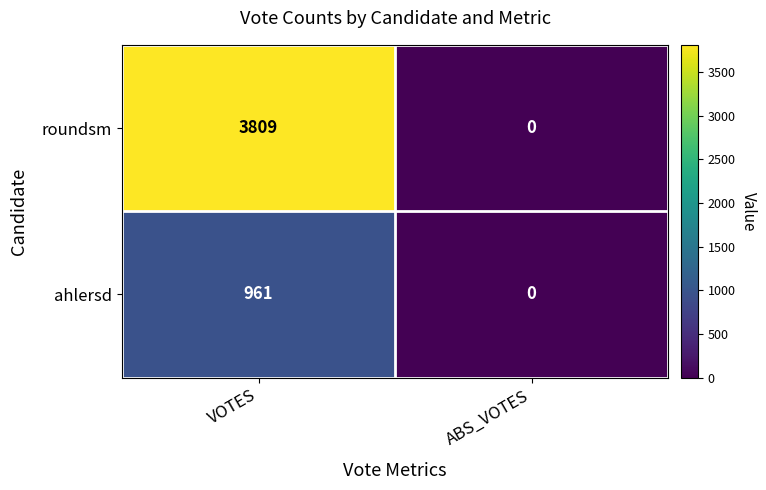

Read the ahlersd value at VOTES, to the nearest 10.

960